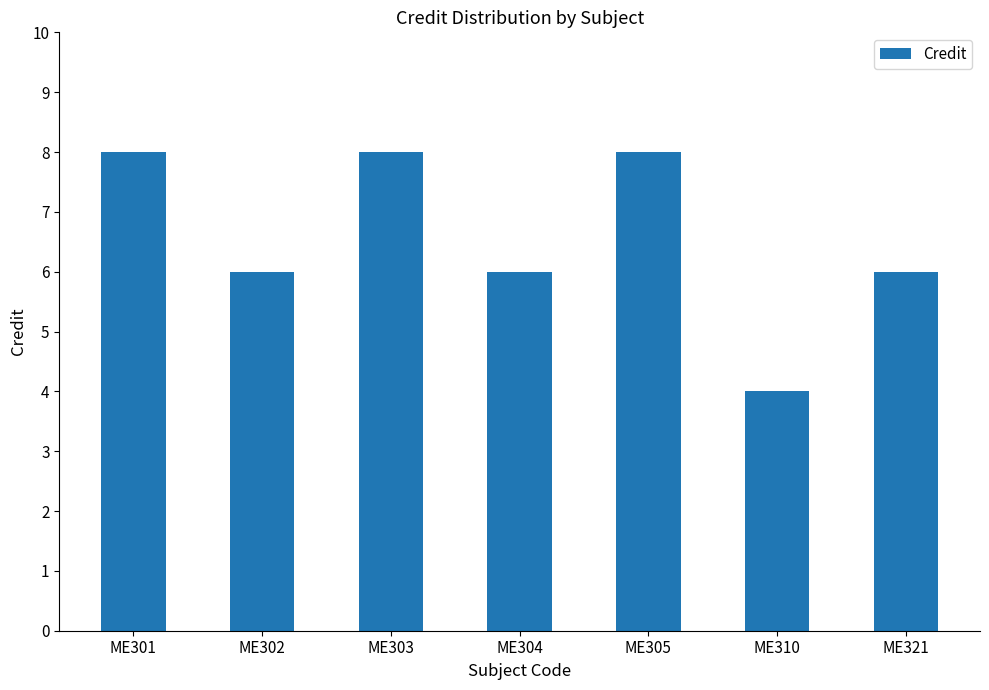

Reading left to right, what are all the values shown in this chart?

8	6	8	6	8	4	6